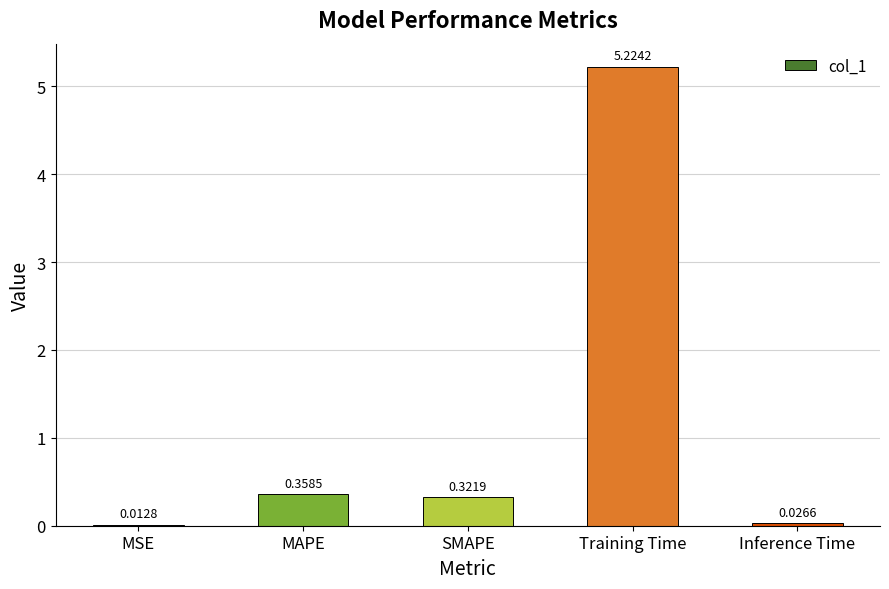

What is the change in value from MAPE to Inference Time?

-0.3